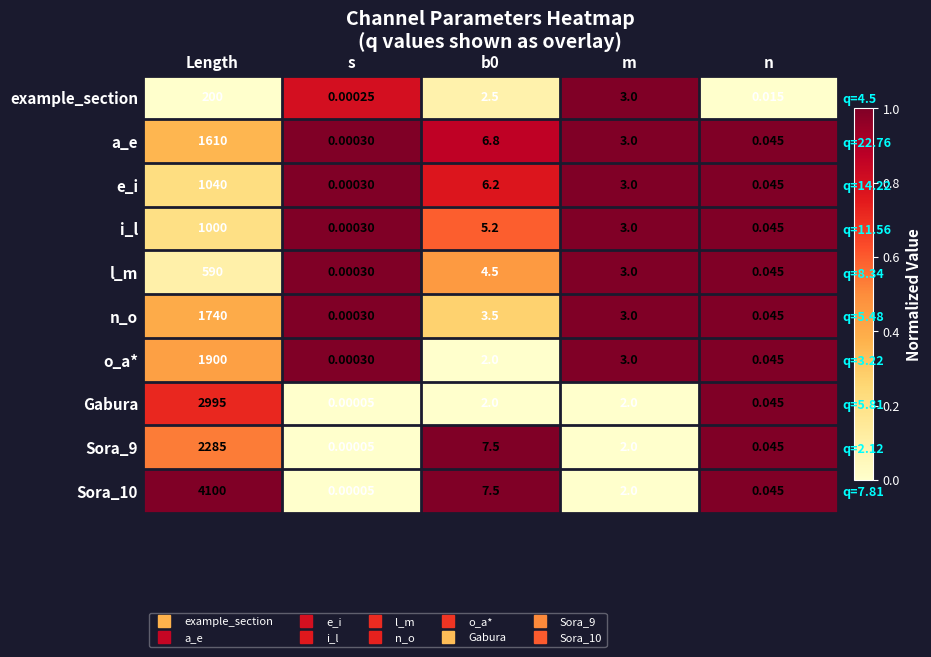

Which has a higher value, m or n?

m